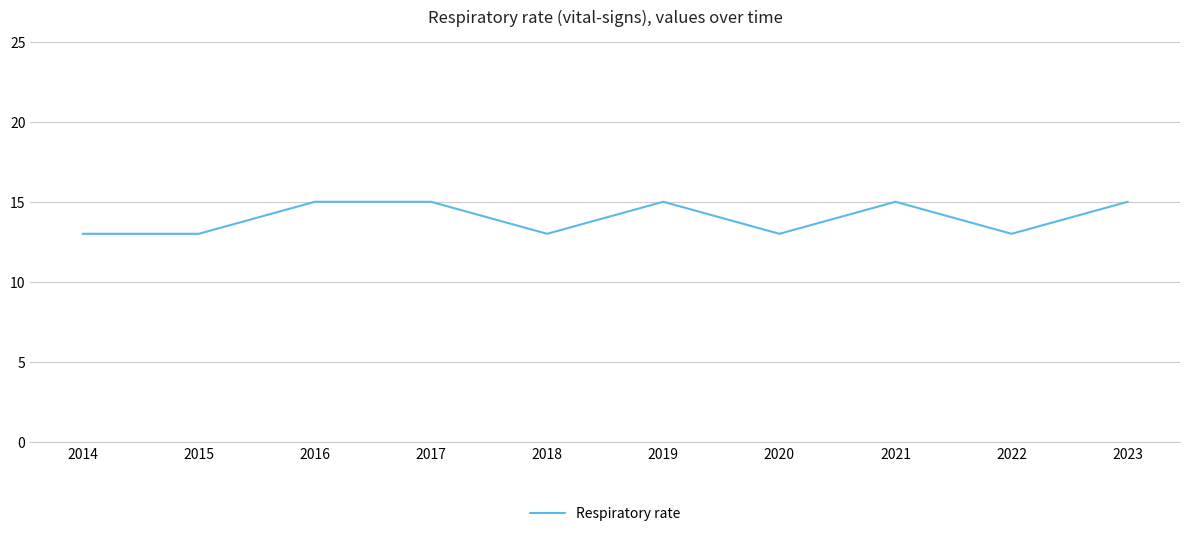

What is the minimum value shown in the chart?

13